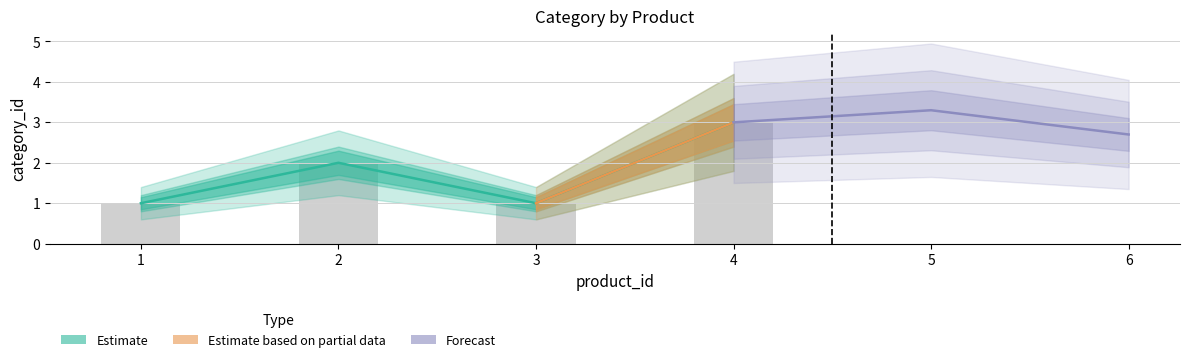

What is the difference between the maximum and minimum values?

2